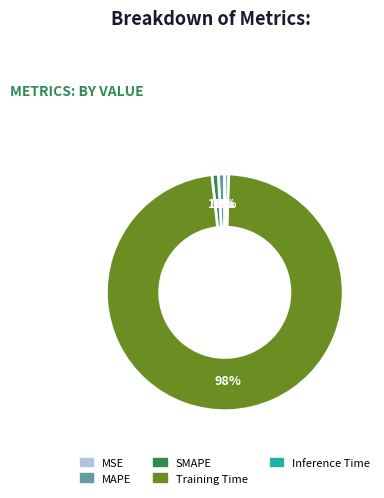

Is Training Time the majority of the pie?

Yes